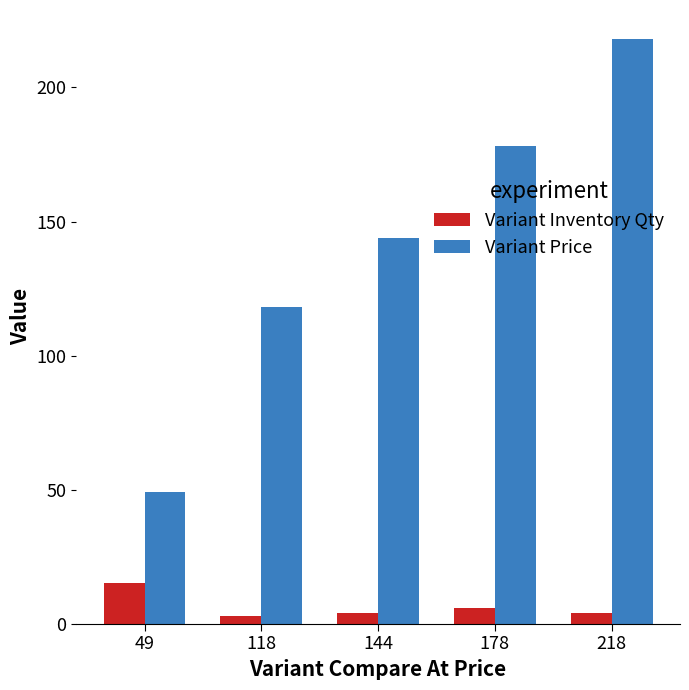

At which label does Variant Inventory Qty reach its peak?

49